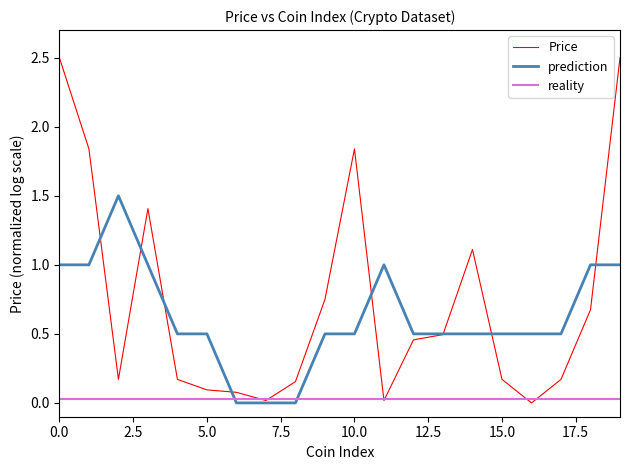

True or false: prediction and reality intersect in this chart.

True